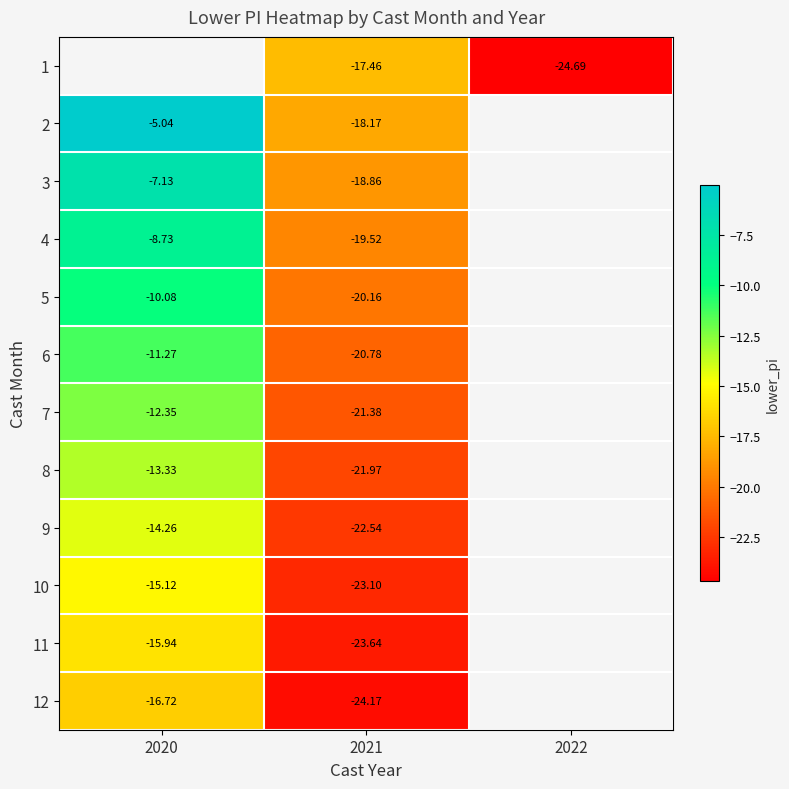

Is the value of 6 at 2020 greater than the value of 9 at 2021?

Yes